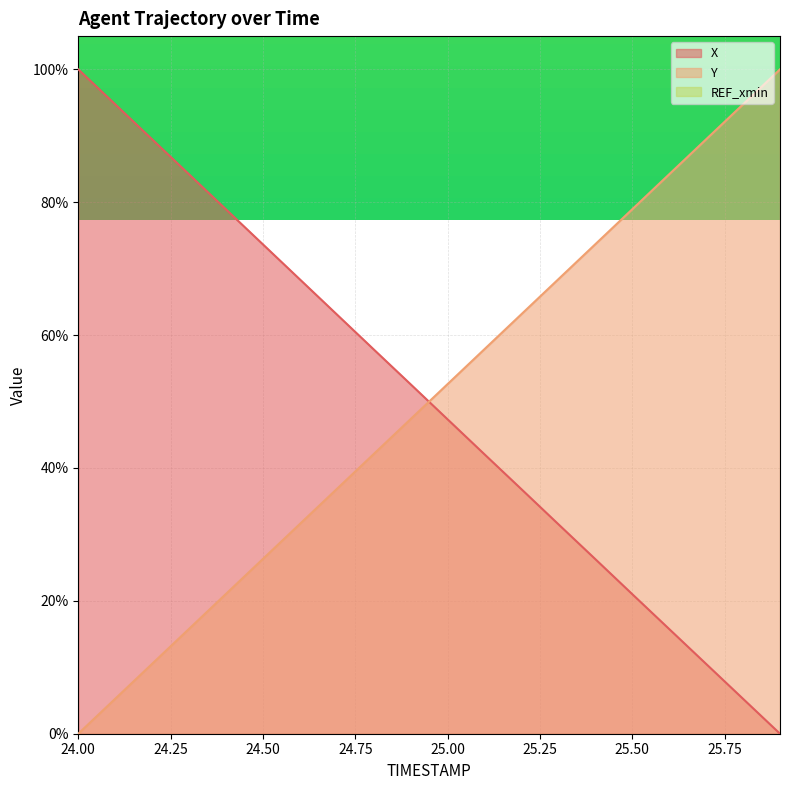

What is the label of the 11th point from the left?

25.0